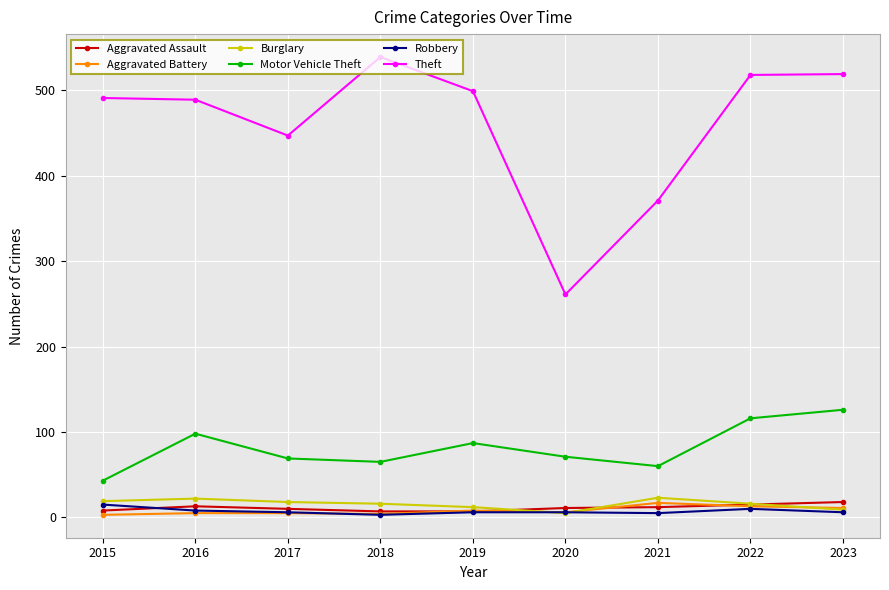

What value does the Theft series have at 2020, to the nearest 10?

260